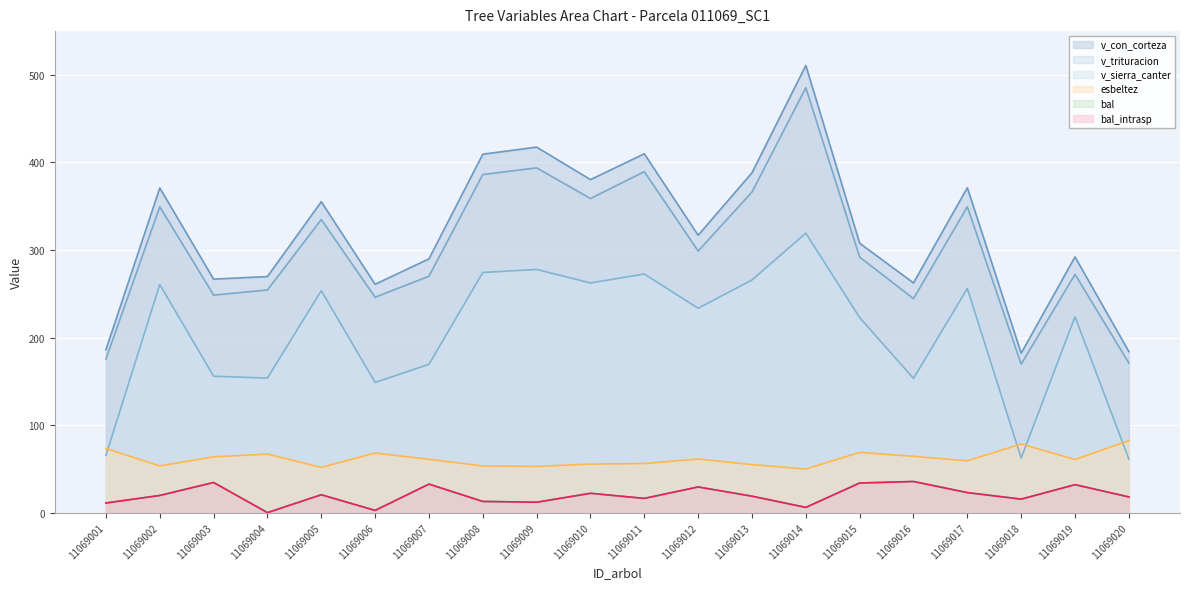

What is the difference between the second highest and minimum values in the v_con_corteza series?

235.4